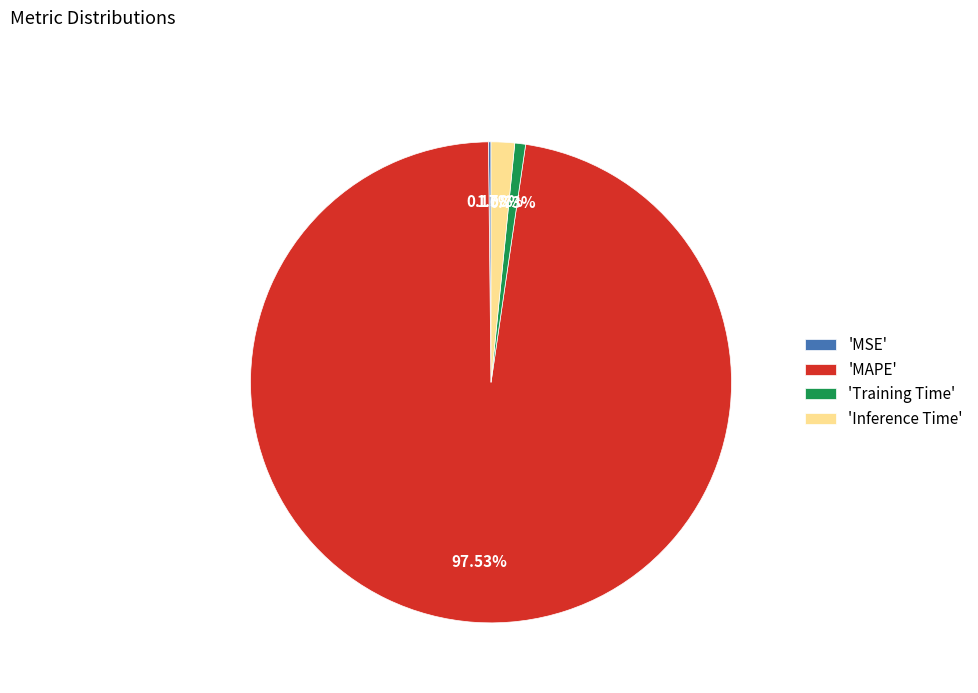

Which category accounts for the majority?

'MAPE'